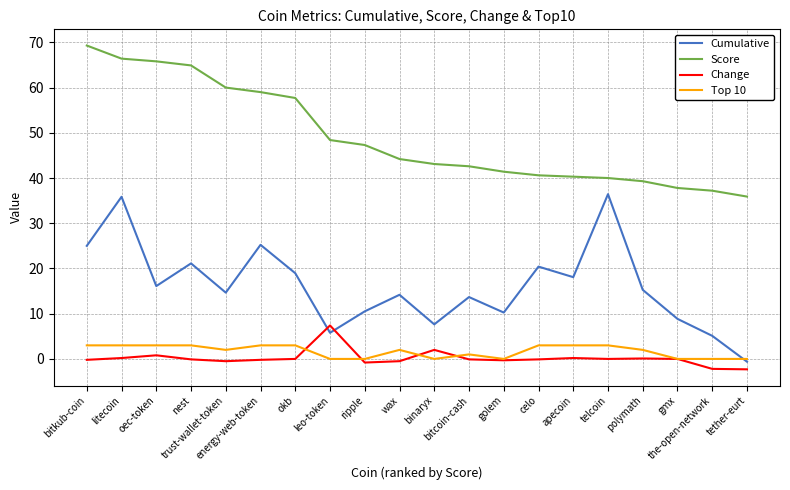

True or false: Score and Change intersect in this chart.

False